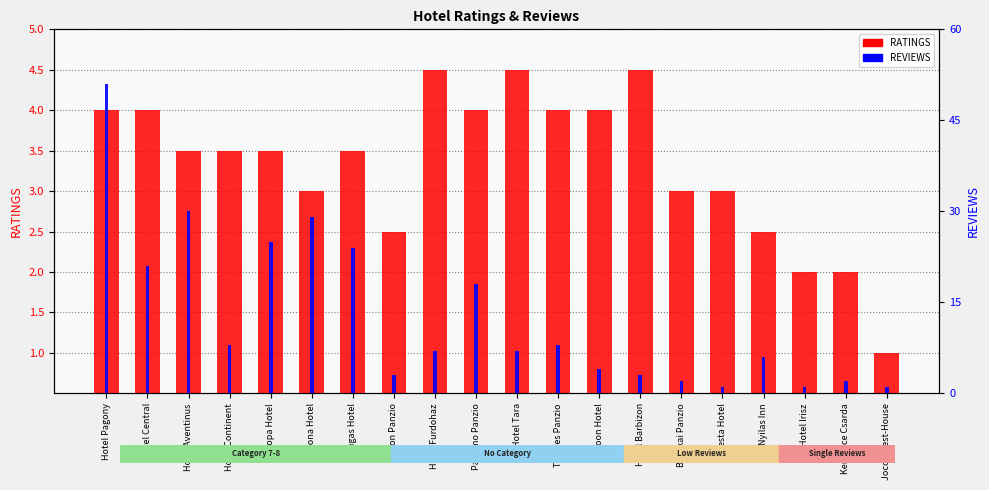

What is the smallest value displayed?

1.0